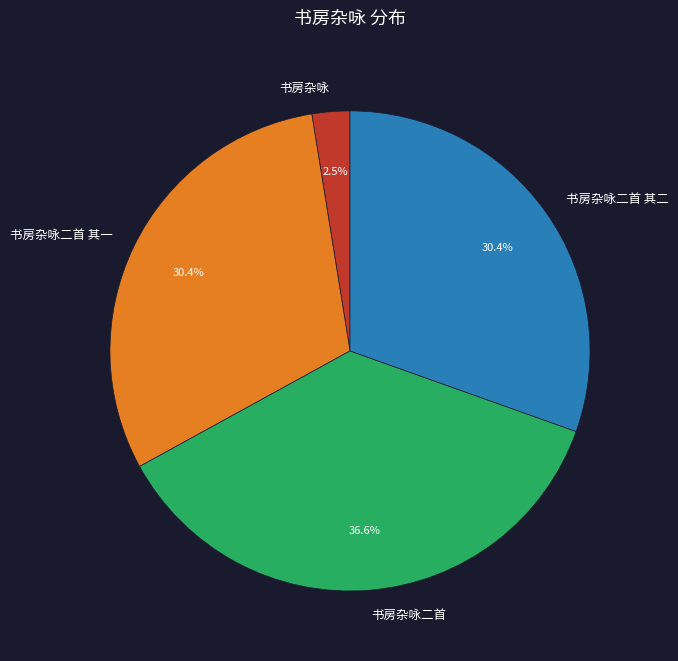

Which category has the biggest portion of the pie?

书房杂咏二首